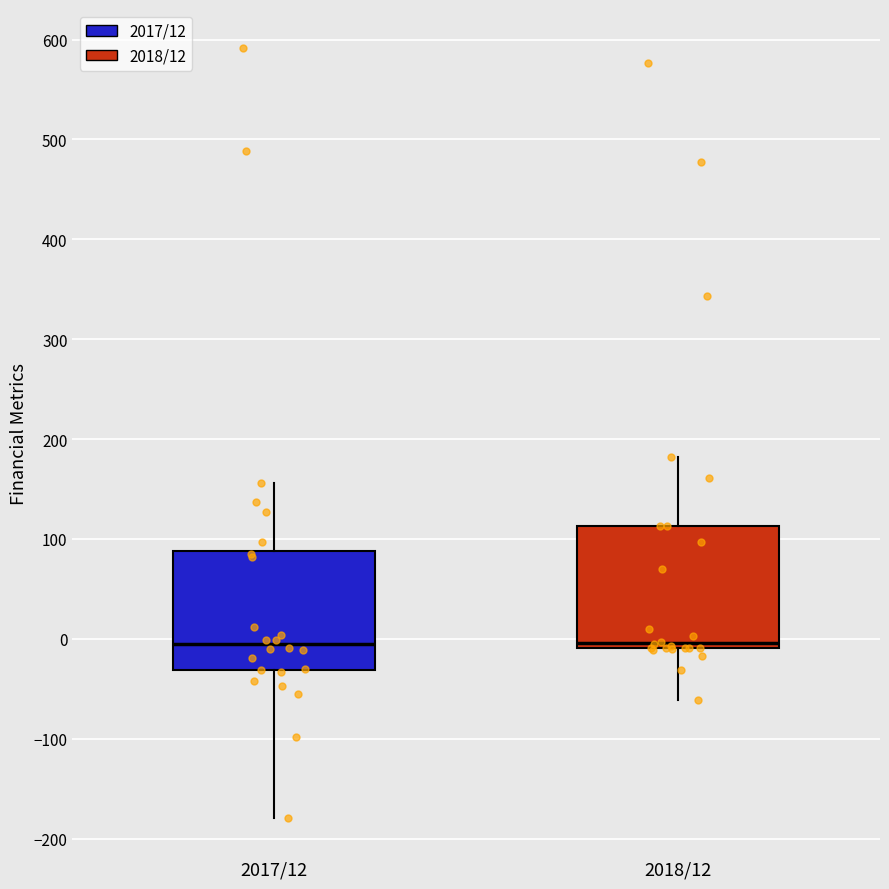

Where is the upper edge of the box for 2018/12 on the y-axis? The values are not printed on the chart, so give them approximately, as read against the axis.

110